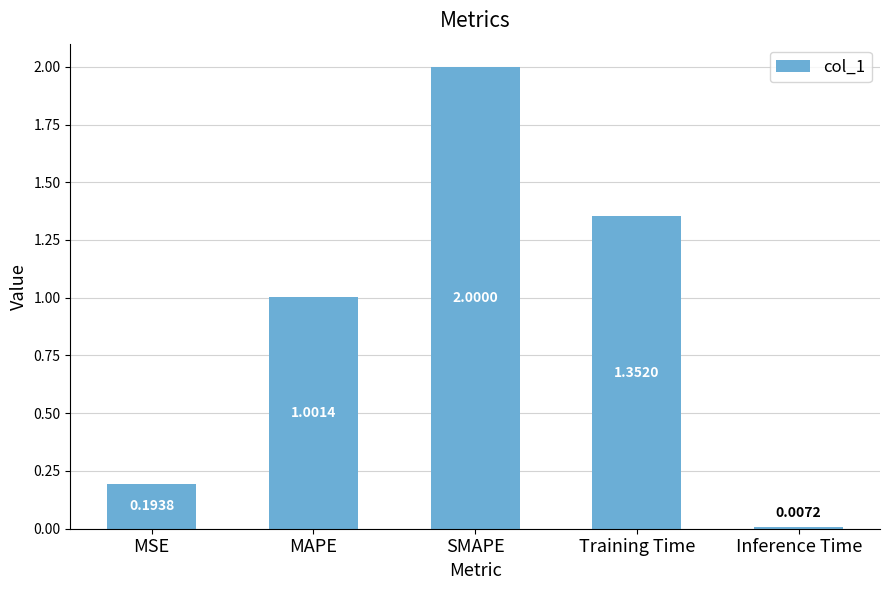

Is it true that the value at SMAPE is 2.0?

True